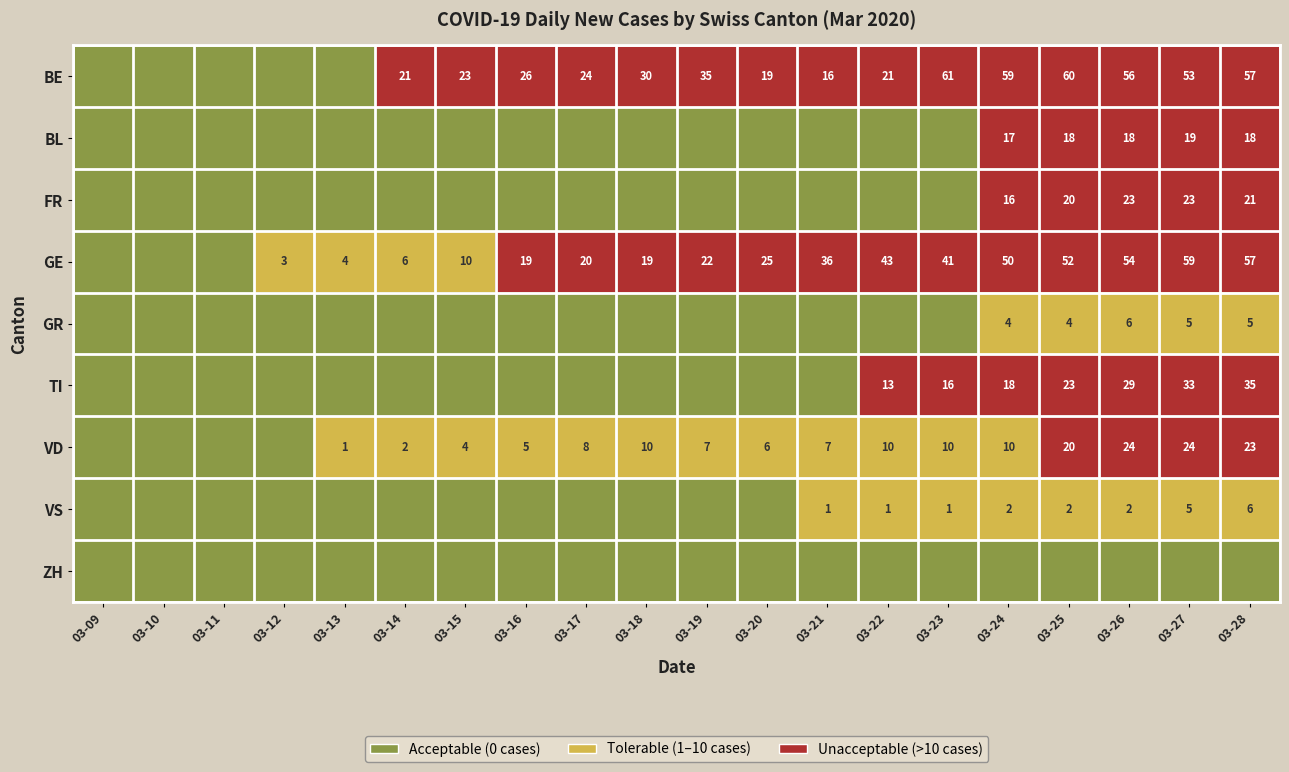

The GE series shows 1 at 03-14. True or false?

False